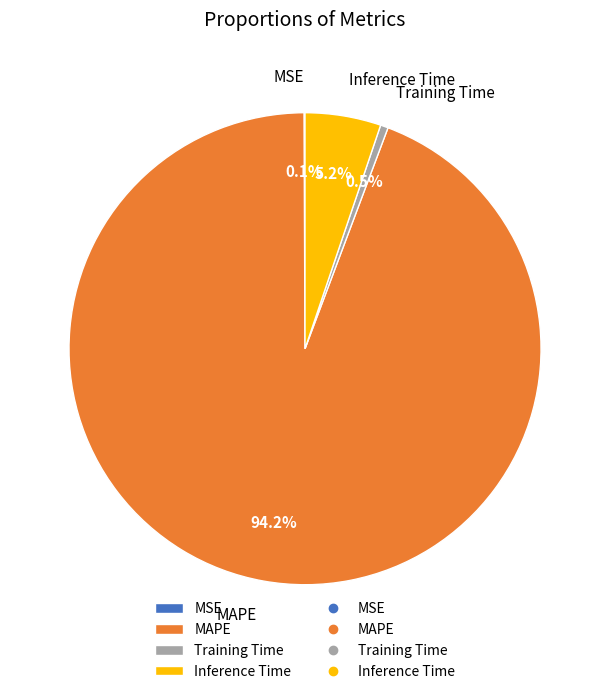

What portion of the pie excludes MAPE?

5.8%